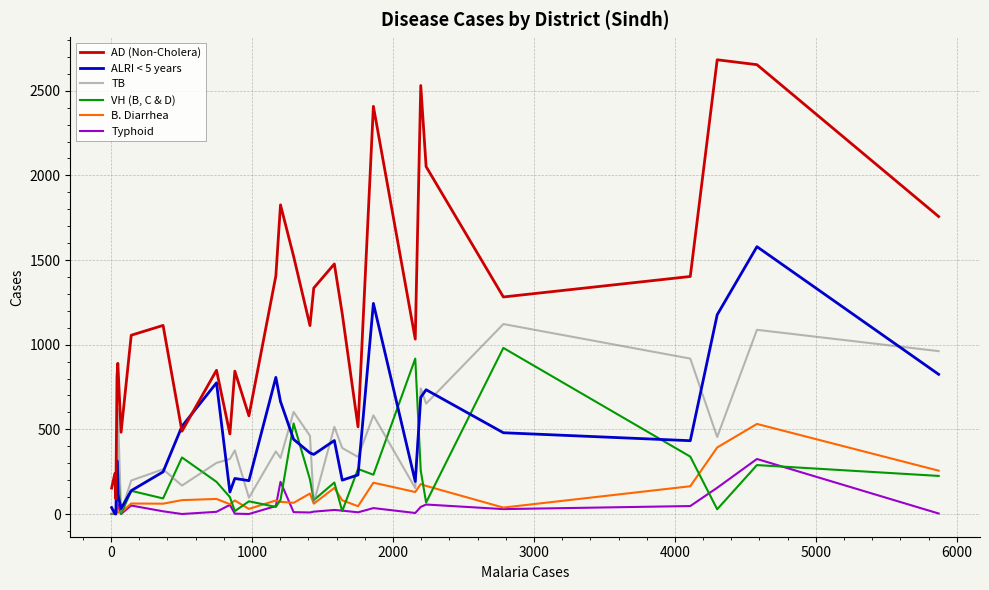

Does the chart have visible grid lines?

Yes